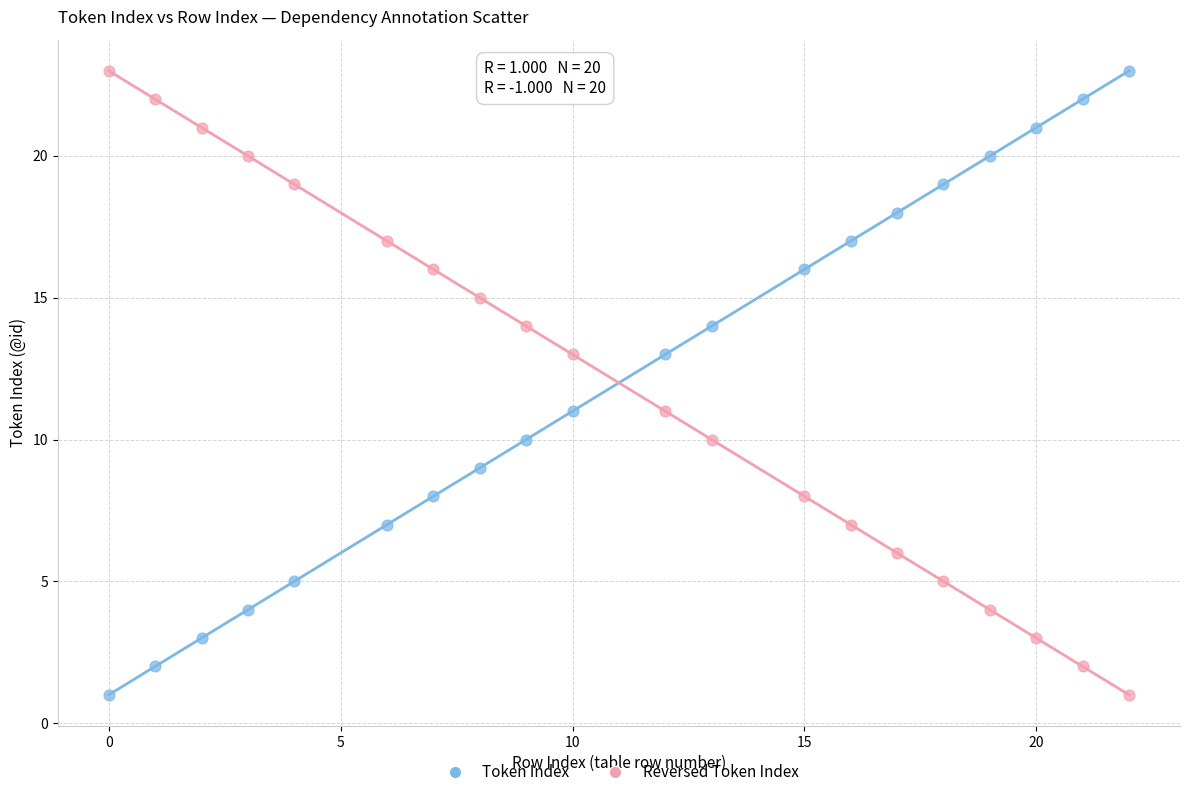

What is the X range (max minus min) for the scatter plot?

22